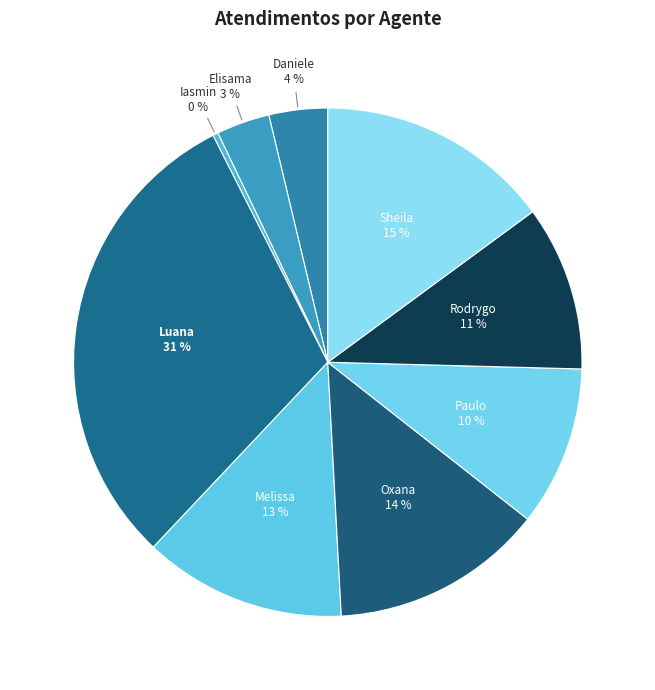

To the nearest percent, what is the average slice percentage?

11%